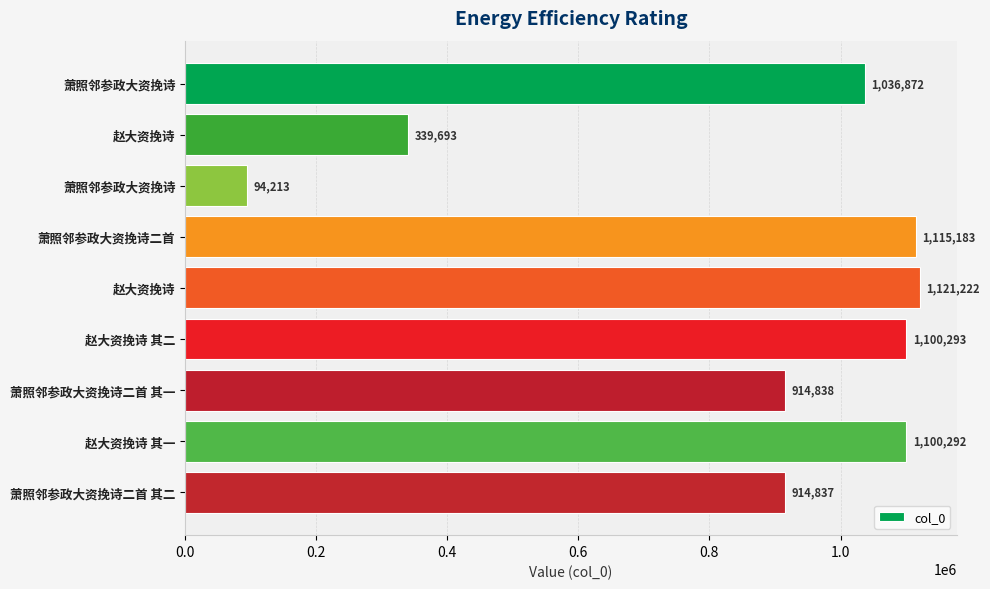

Does the chart contain any negative values?

No